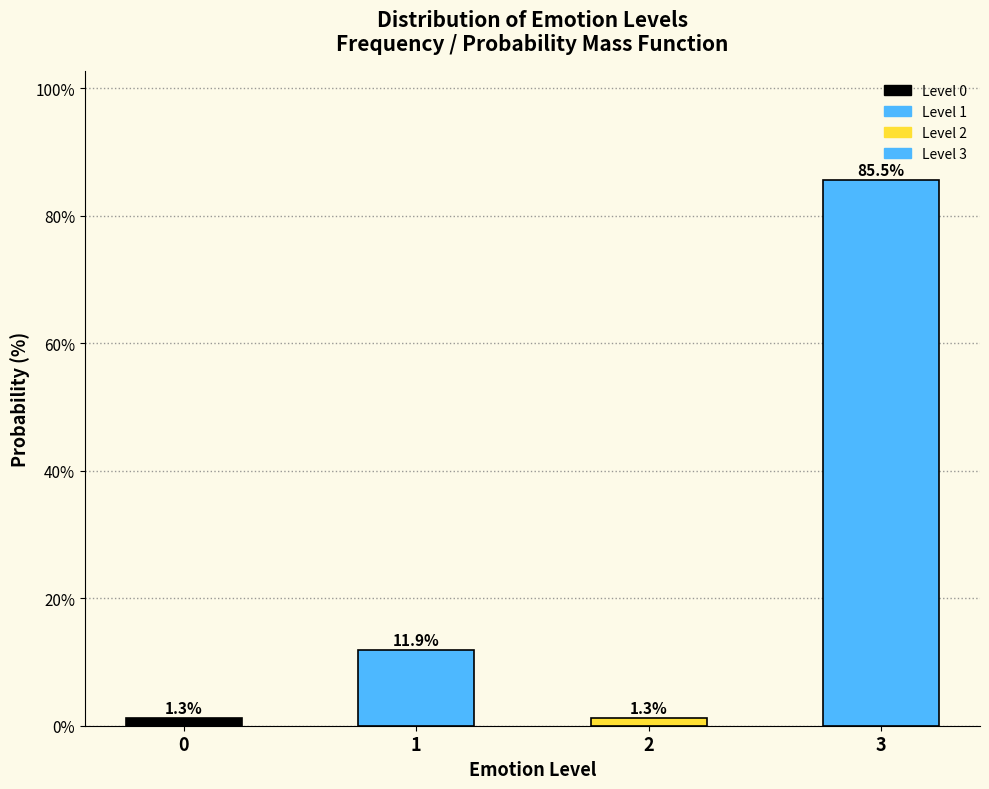

Reading left to right, extract all data points from this chart.

0=1.3	1=11.9	2=1.3	3=85.5